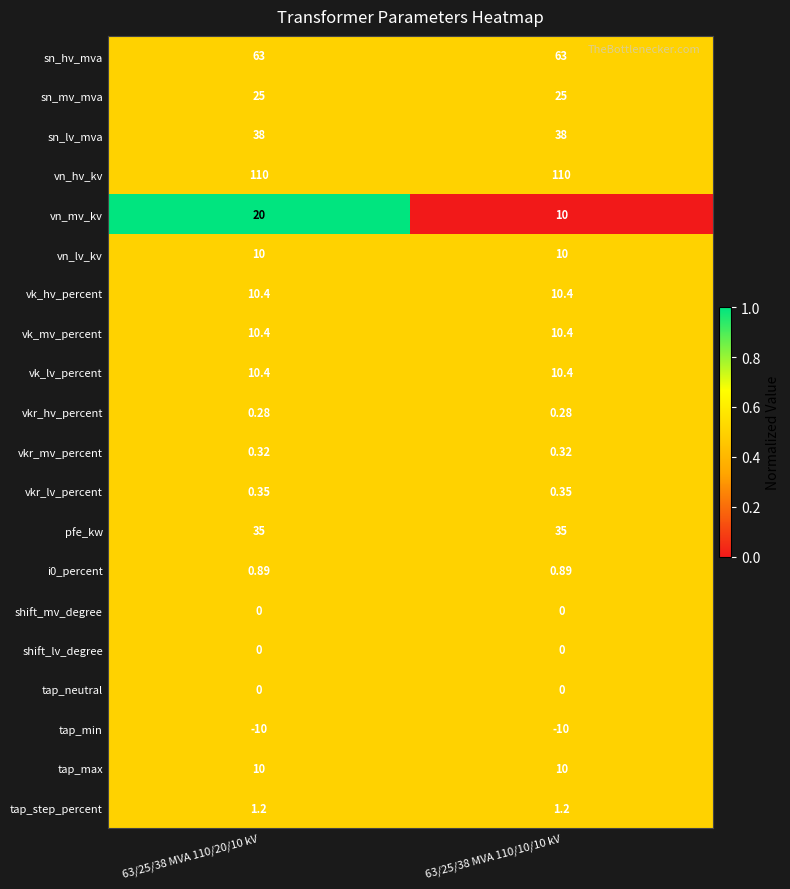

Which series has the largest total across all categories?

vn_hv_kv